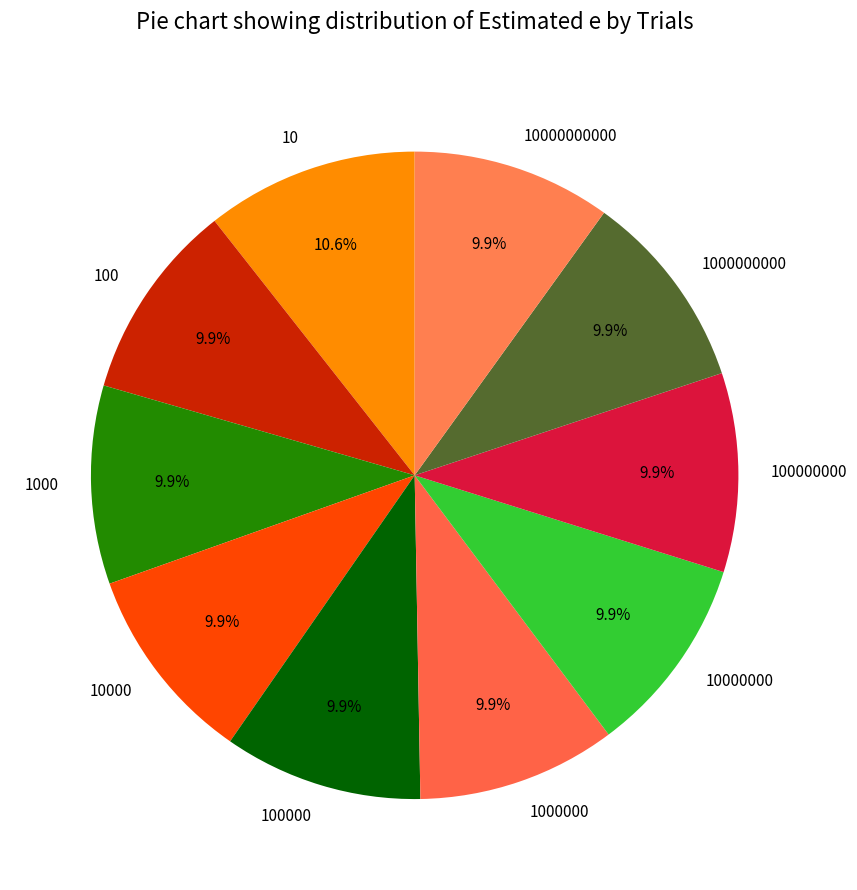

The 100000 slice represents 2% of the pie. True or false?

False